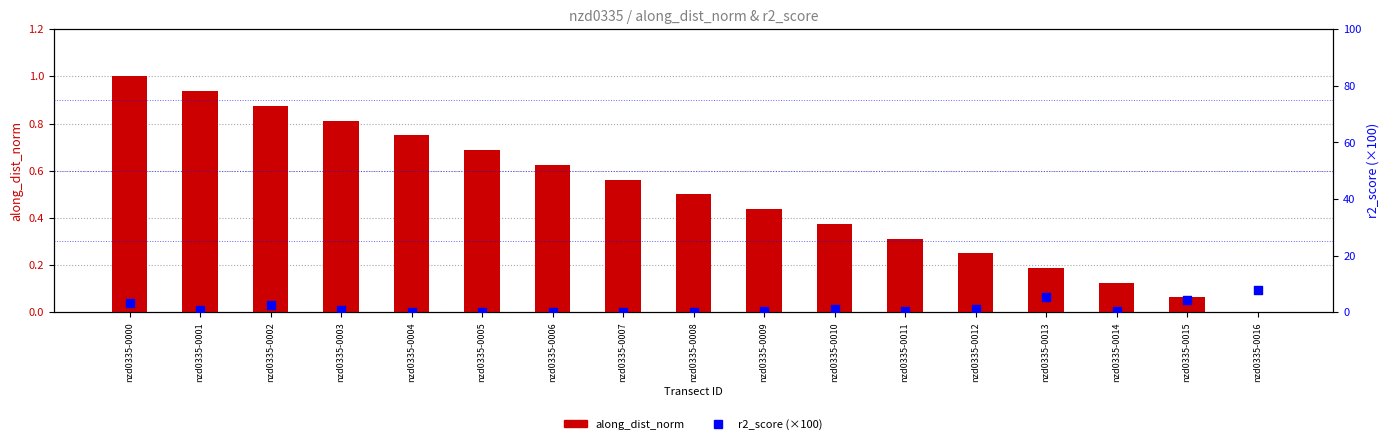

Which series has the largest Y range (max minus min)?

r2_score (×100)